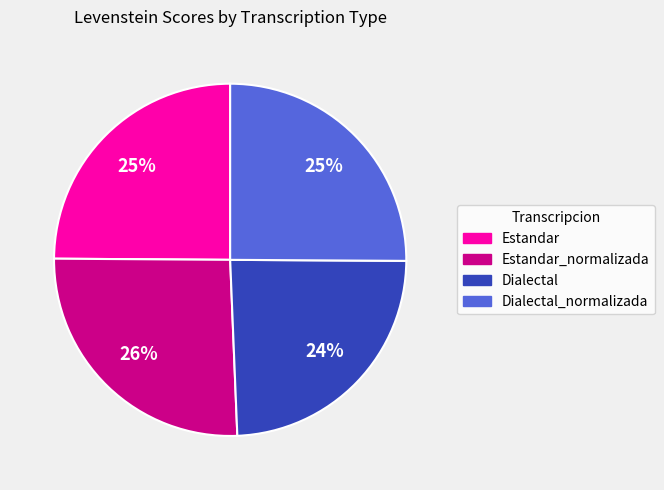

To the nearest percent, what is the average slice percentage?

25%